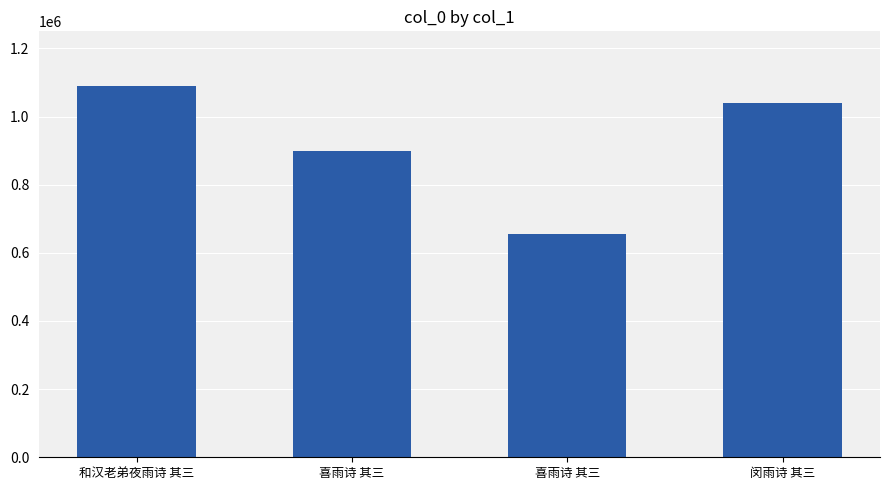

Is it true that the value at 和汉老弟夜雨诗 其三 is 655879?

False